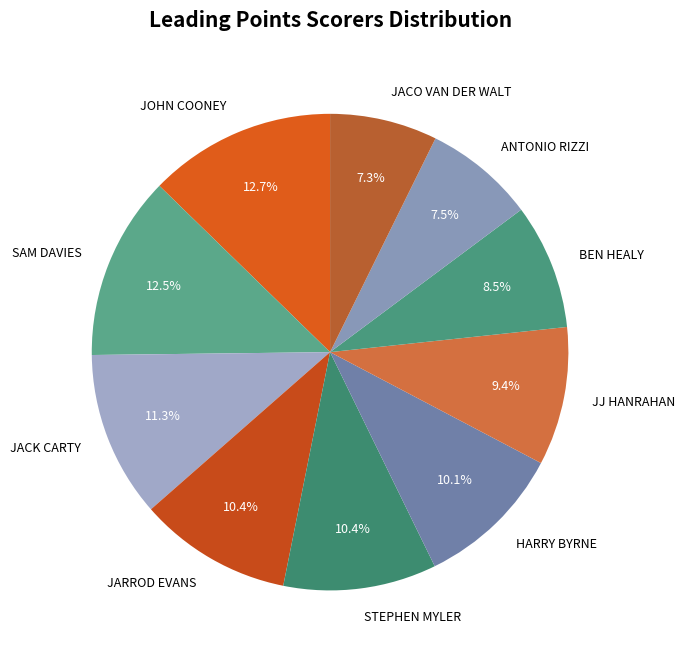

Is the sum of JARROD EVANS and JOHN COONEY greater than half?

No